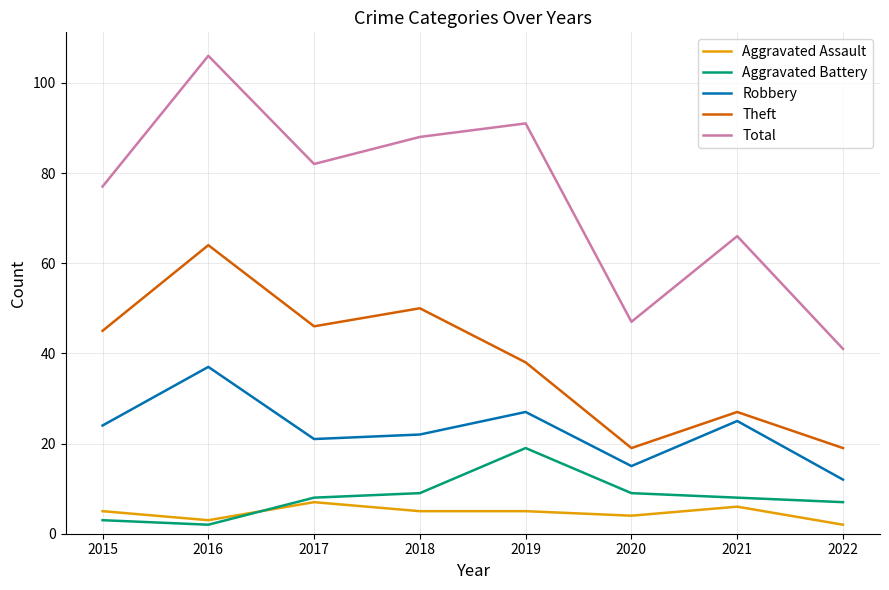

List the series in order of their peak value, lowest first.

Aggravated Assault, Aggravated Battery, Robbery, Theft, Total